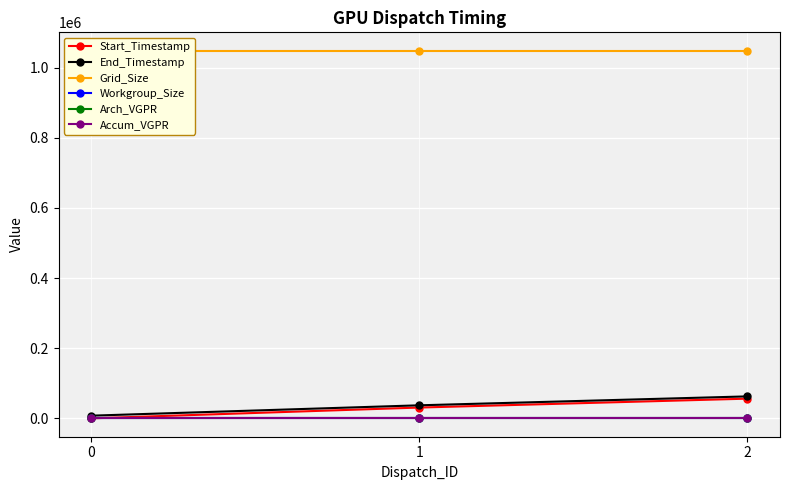

What is the approximate value of Workgroup_Size at 2?

256